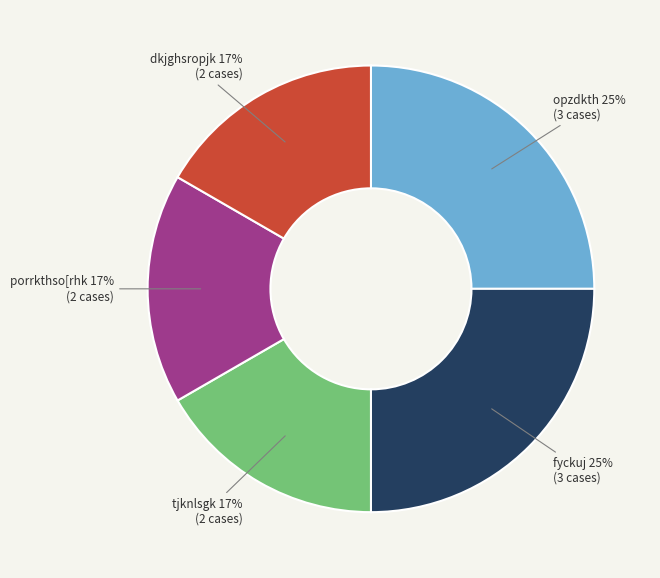

To the nearest percent, what is the difference between the largest and smallest slice percentages?

8%